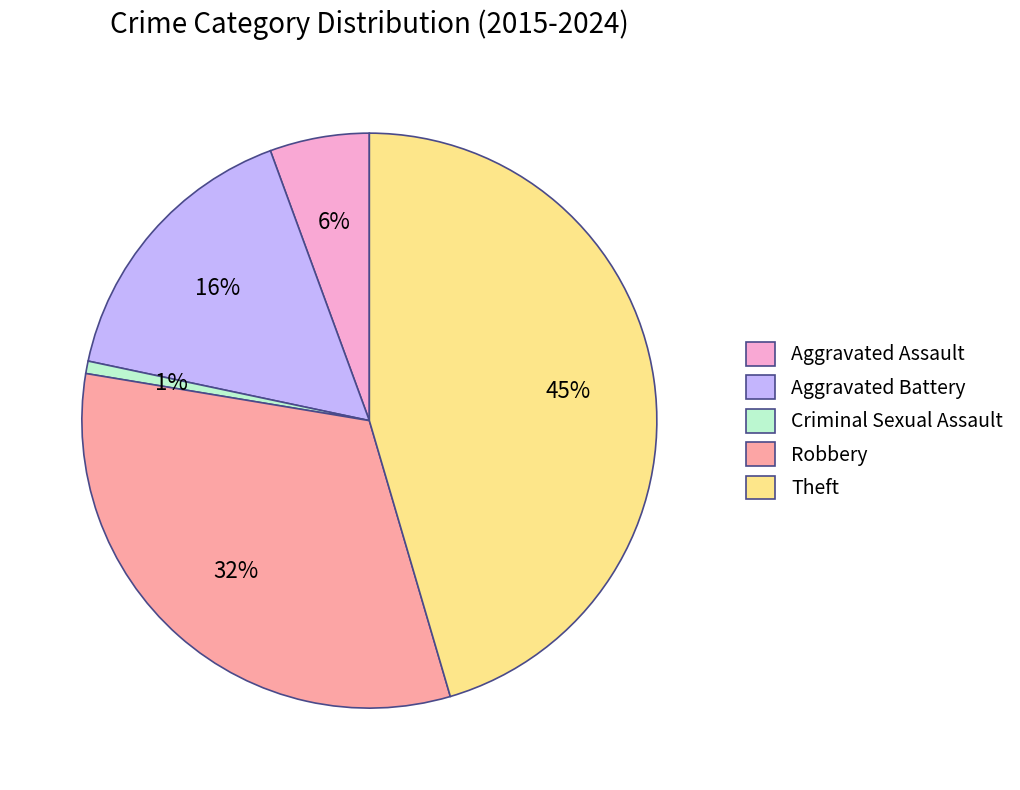

Is it true that Robbery is 32% of the pie?

True